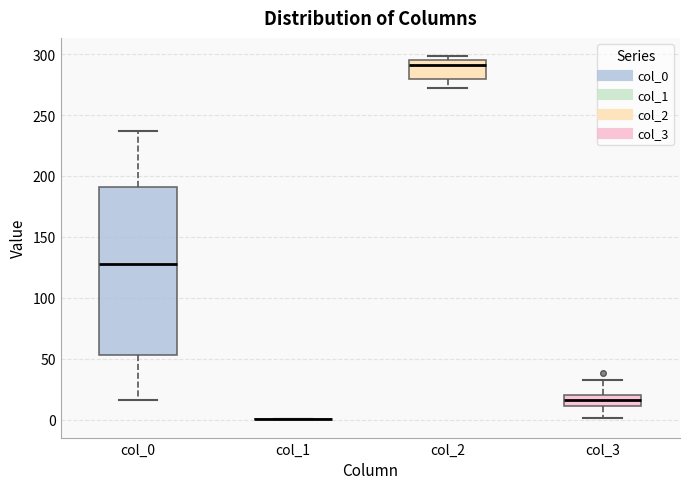

Where is the upper edge of the box for col_2 on the y-axis? The values are not printed on the chart, so give them approximately, as read against the axis.

295